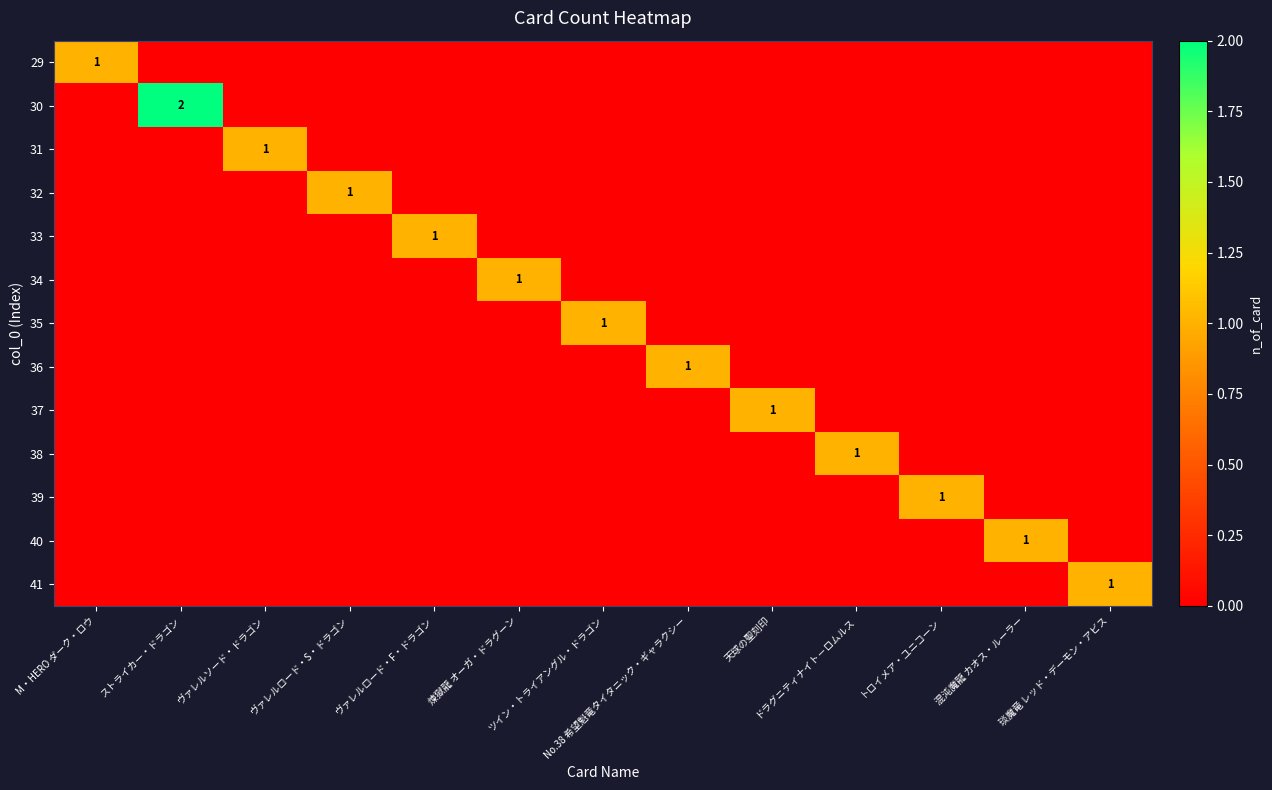

Is it true that 35 equals 0 at ヴァレルロード・F・ドラゴン?

True